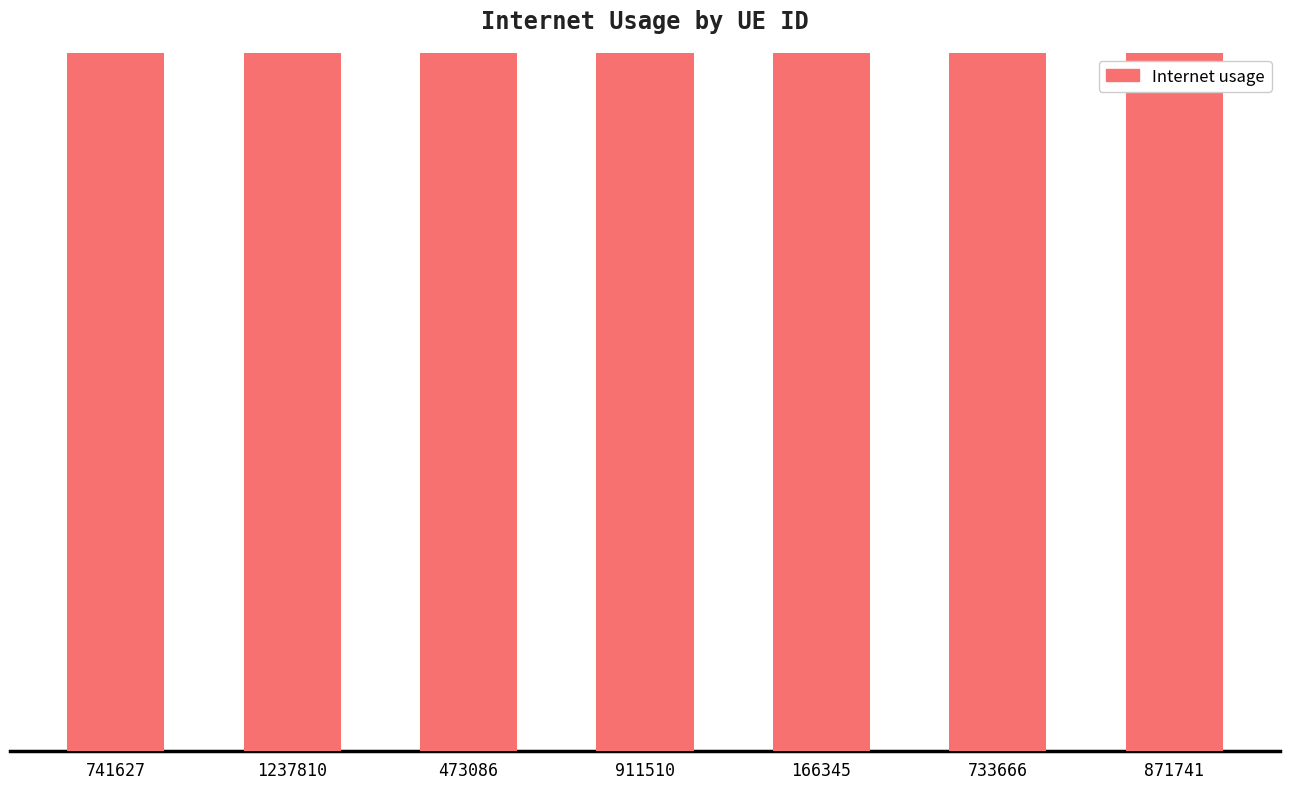

Is it true that the value at 871741 is 1.1?

True